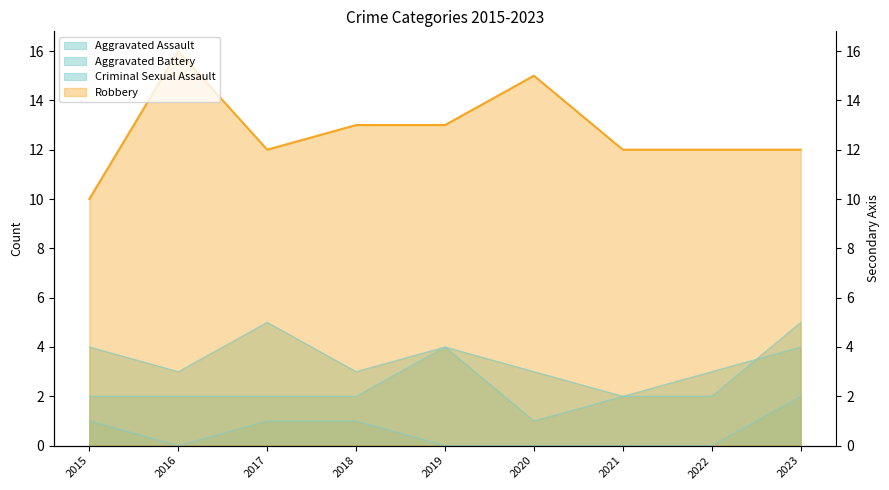

Which series has the largest total across all categories?

Robbery